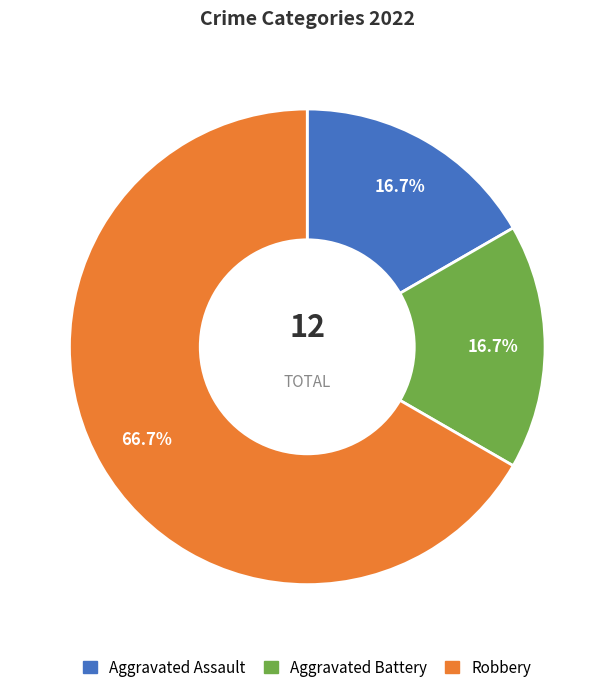

Approximately how many times larger is the value at Aggravated Assault compared to Aggravated Battery?

1.0